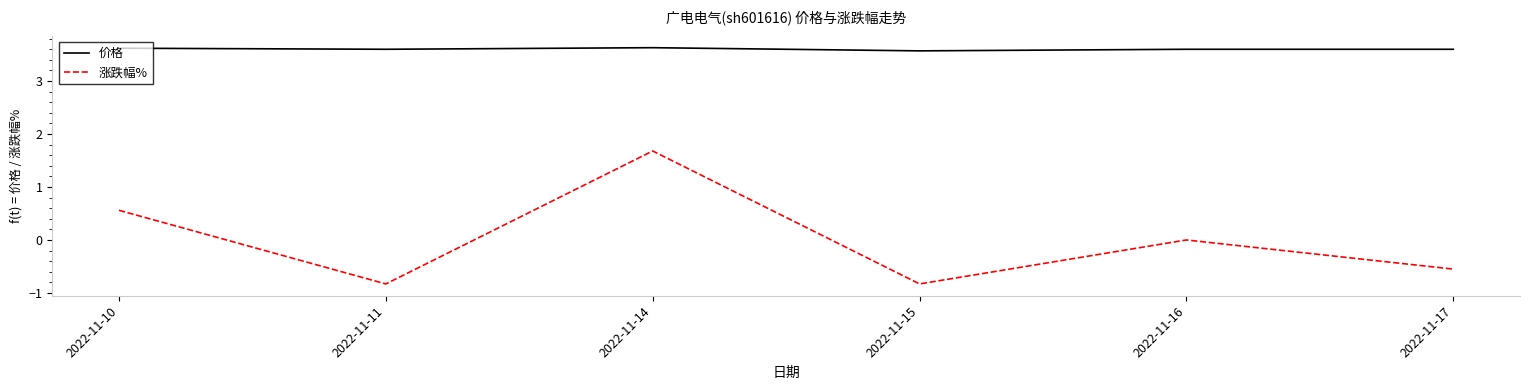

What is the maximum value shown in the chart?

3.6